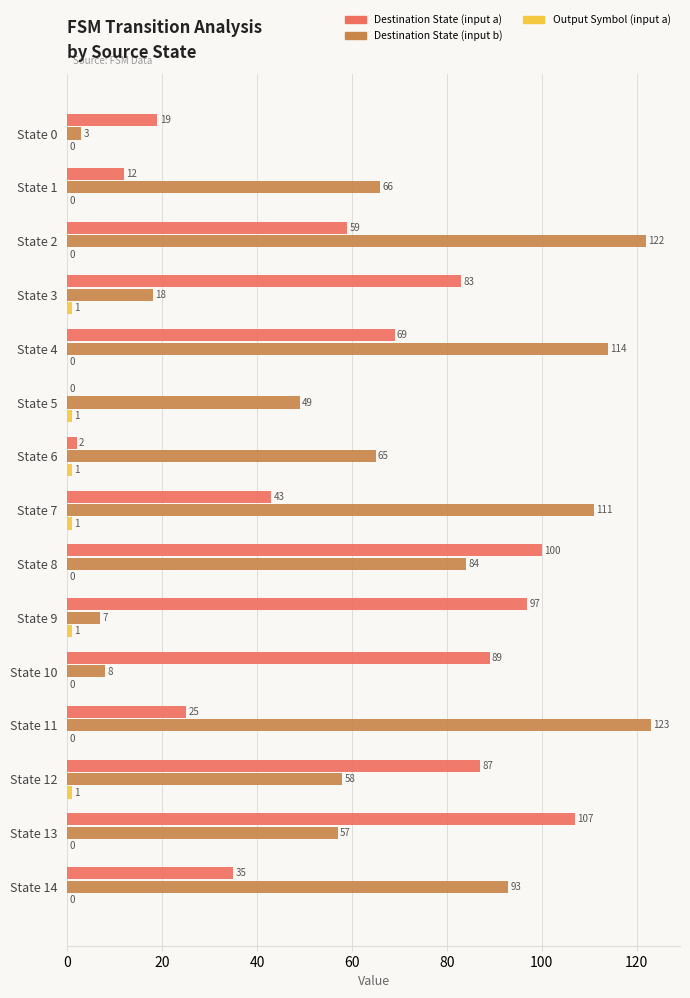

Which series has the largest range (max minus min)?

Destination State (input b)